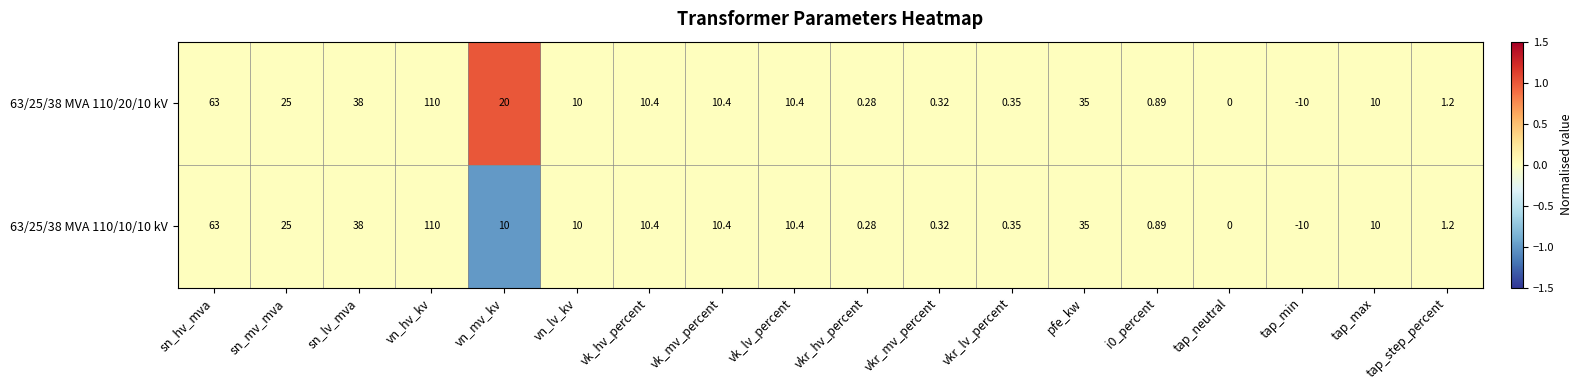

Which category has the lowest value in the 63/25/38 MVA 110/20/10 kV series?

tap_min